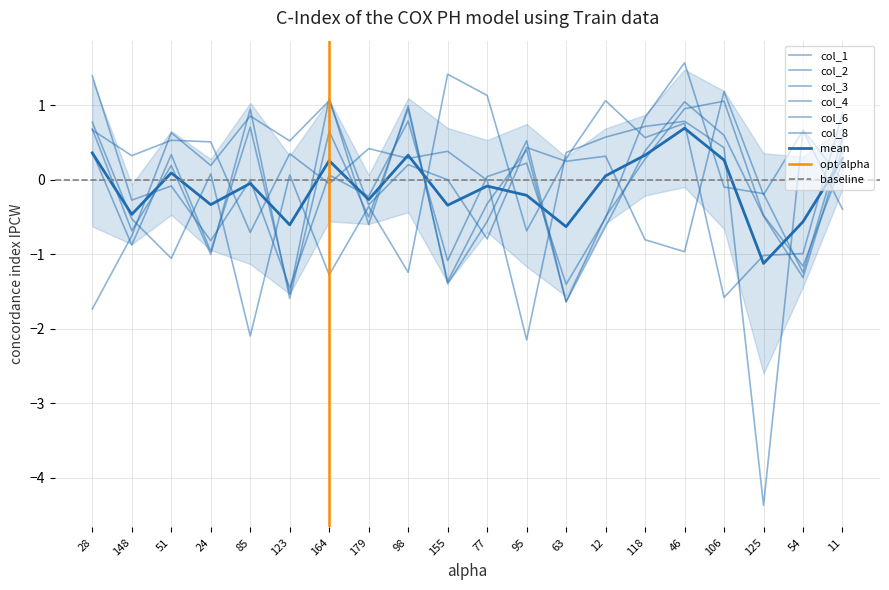

Is the value of col_2 at 24 greater than the value of col_1 at 11?

No